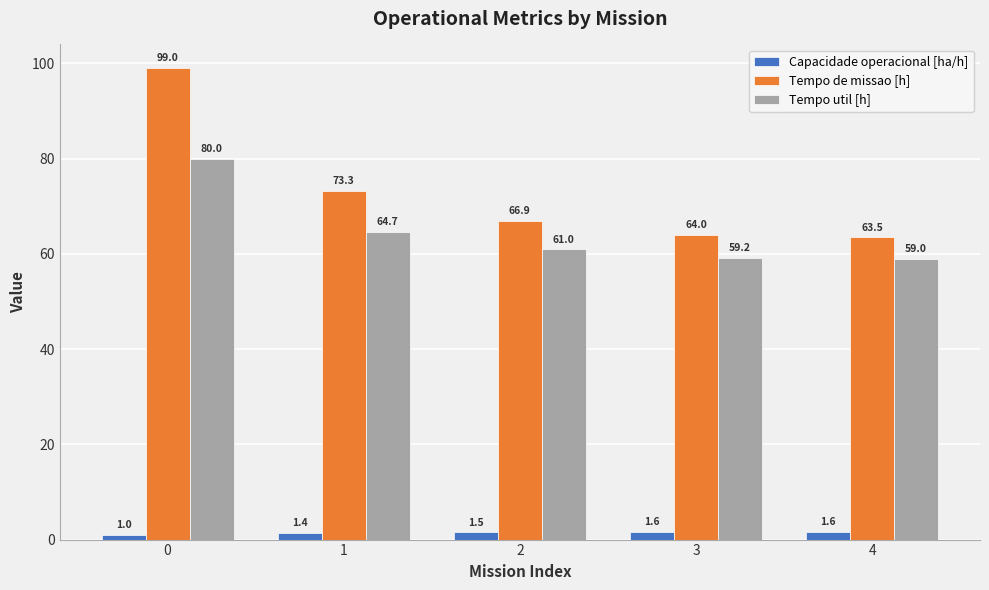

What is the difference between the maximum and second lowest values in the Tempo util [h] series?

20.7